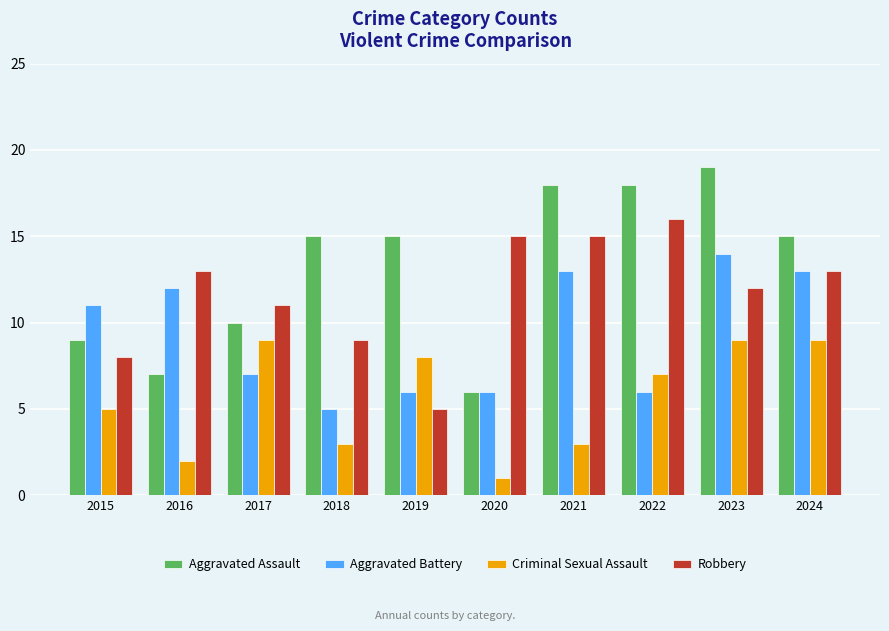

Rank the series by their maximum value, from highest to lowest.

Aggravated Assault, Robbery, Aggravated Battery, Criminal Sexual Assault